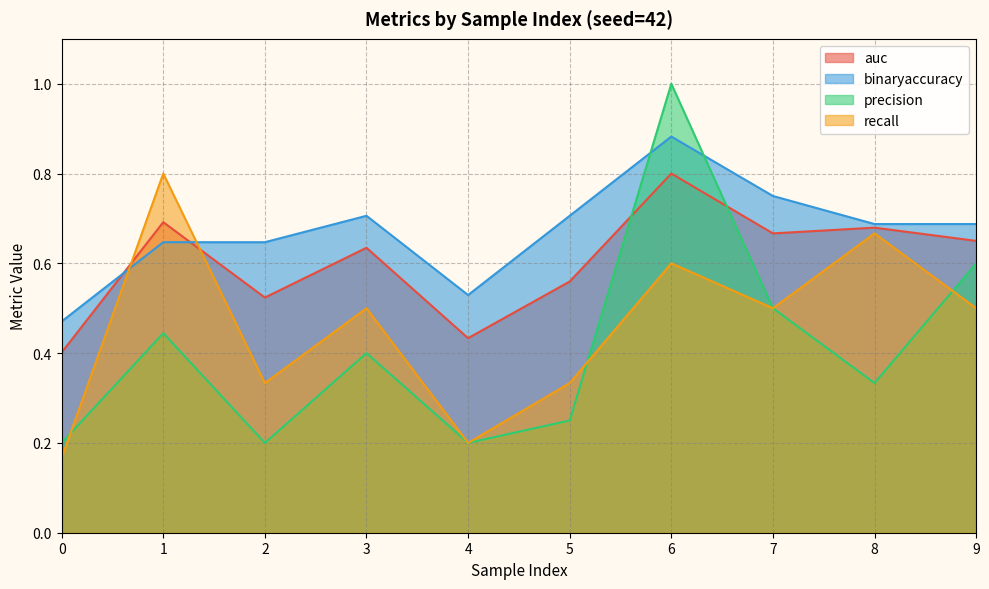

Does the chart display data point markers on the line(s)?

No